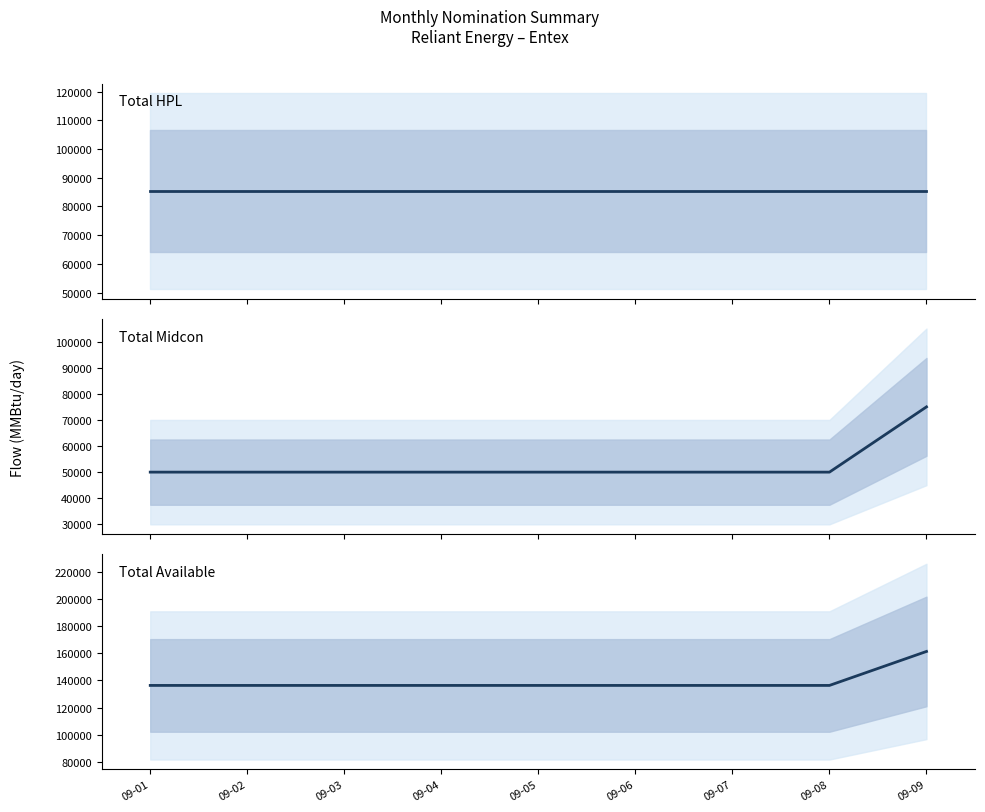

True or false: Total HPL has more than 0 interior local peaks.

False